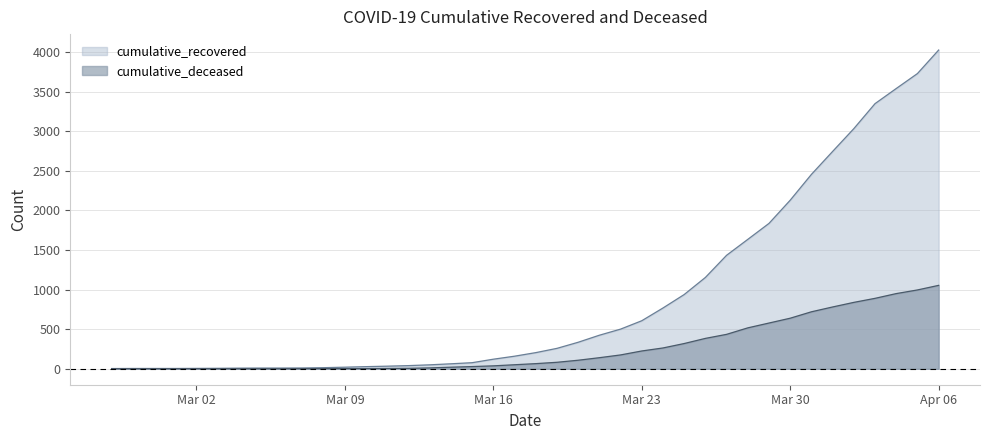

True or false: cumulative_deceased and cumulative_recovered intersect in this chart.

False